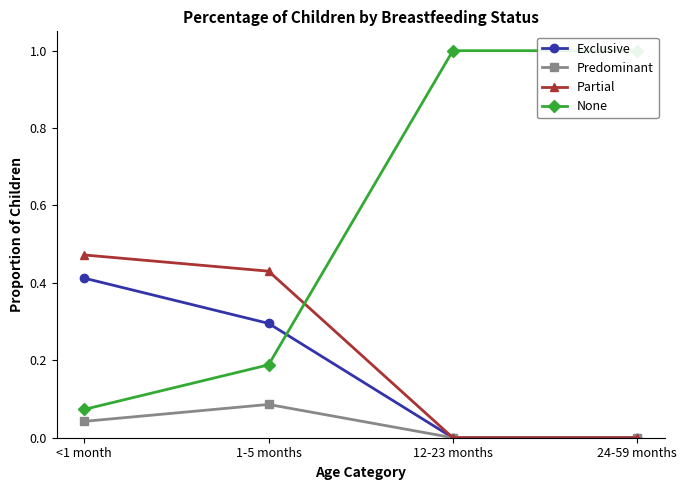

Reading right to left, list all the values displayed in this chart.

Exclusive: 0.0	0.0	0.3	0.4
Predominant: 0.0	0.0	0.1	0.0
Partial: 0.0	0.0	0.4	0.5
None: 1.0	1.0	0.2	0.1